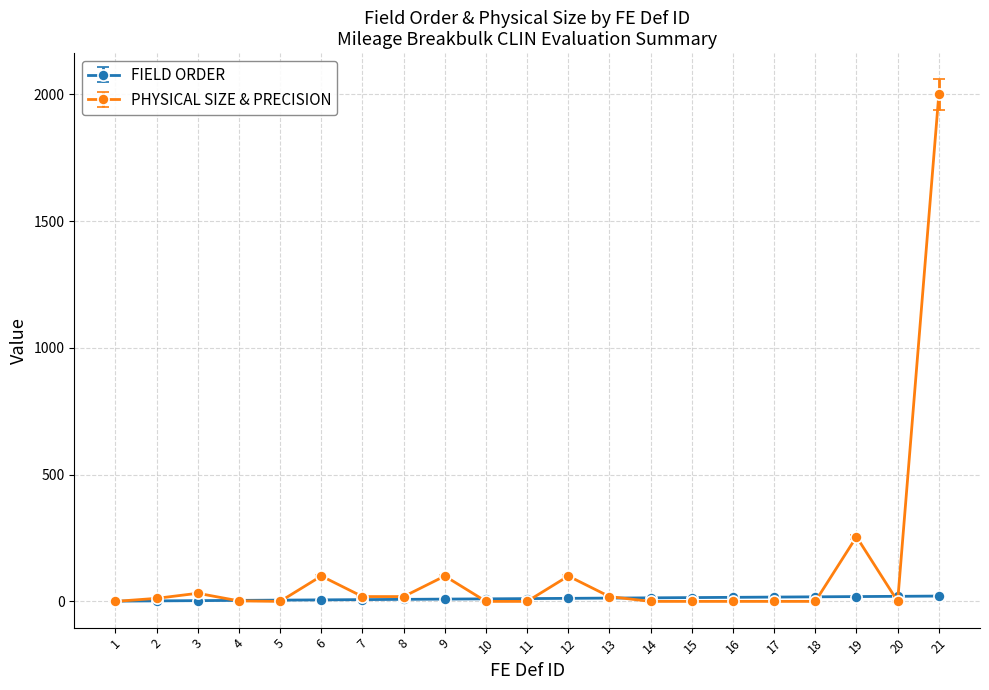

What is the sum of all FIELD ORDER values?

231